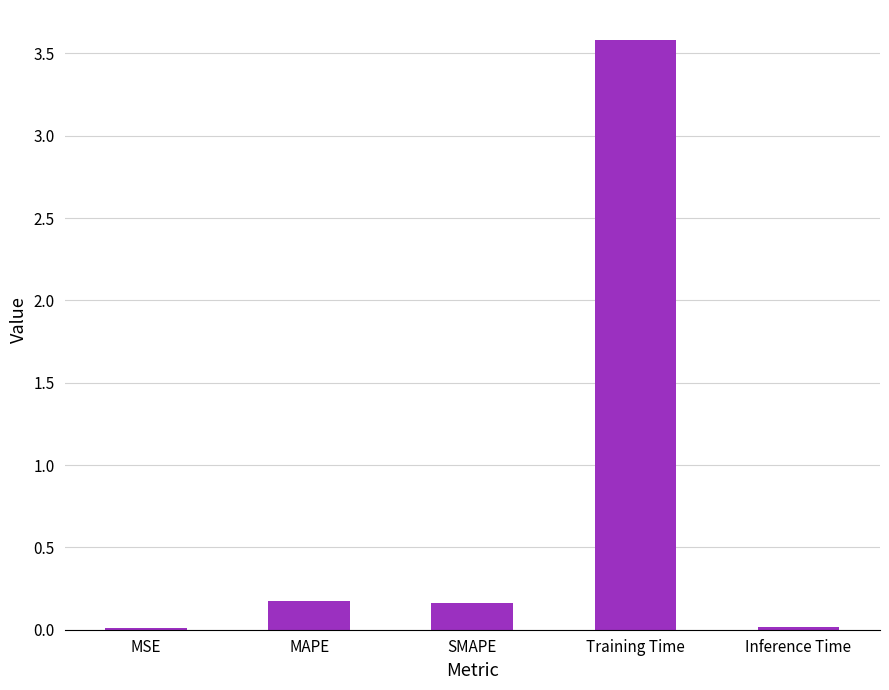

The value at Training Time is 1.5. True or false?

False